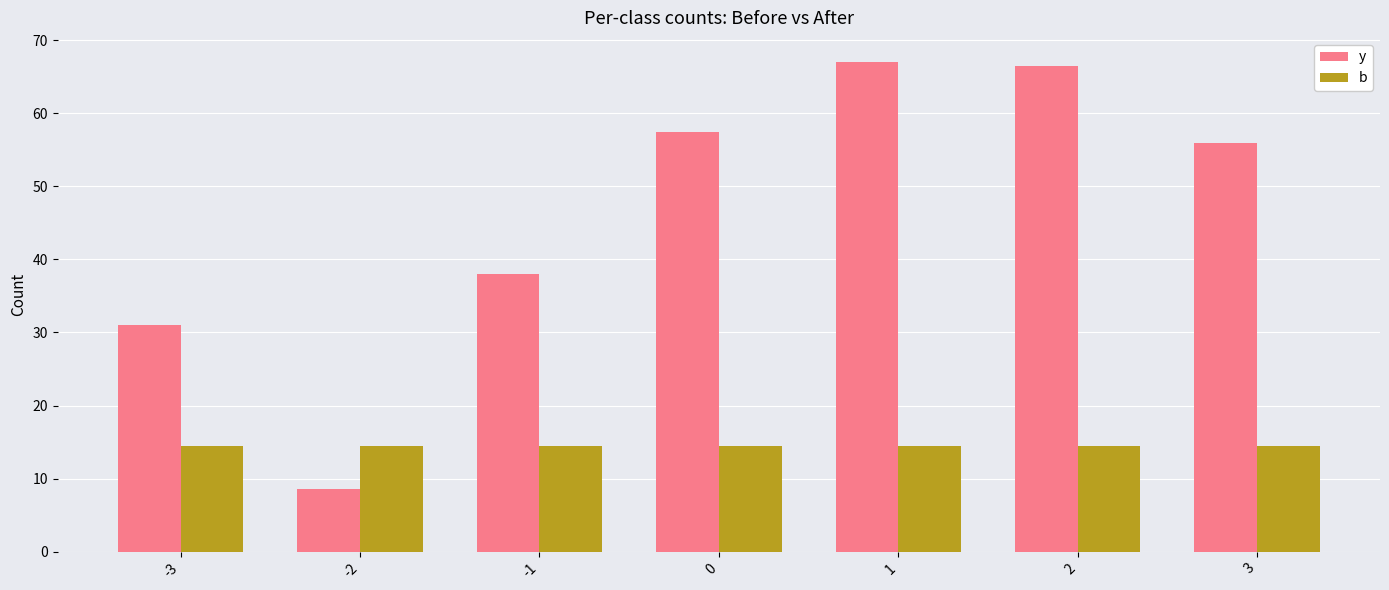

Reading left to right, transcribe all the data shown in this chart.

y: -3=31.0	-2=8.5	-1=38.0	0=57.5	1=67.0	2=66.5	3=56.0
b: -3=14.5	-2=14.5	-1=14.5	0=14.5	1=14.5	2=14.5	3=14.5